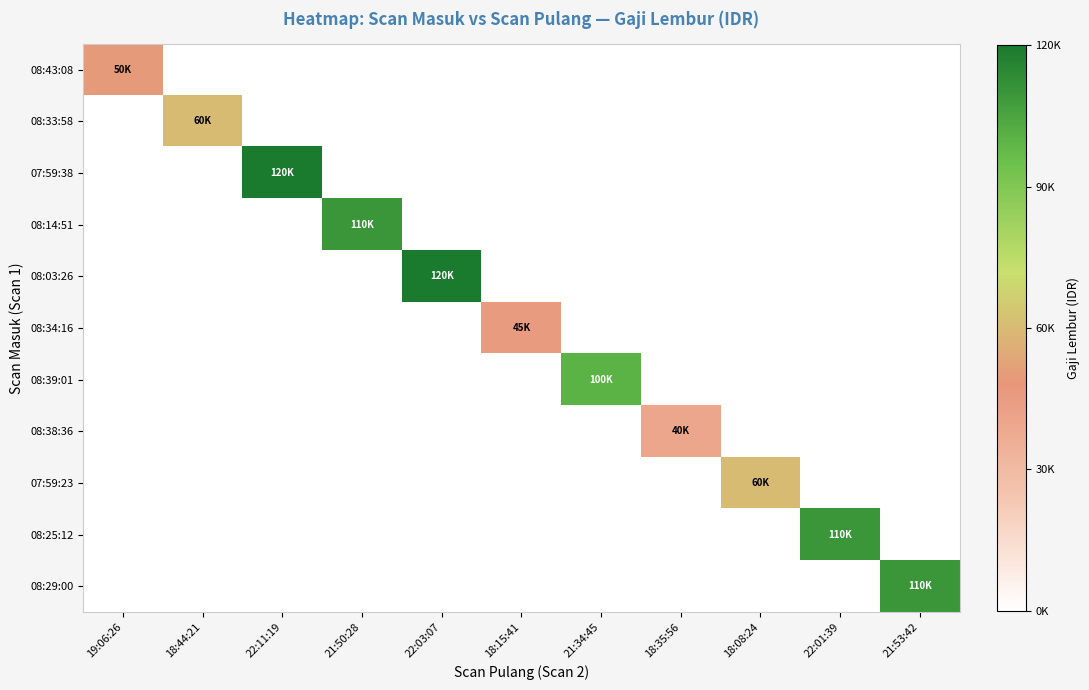

List the series in order of their peak value, highest first.

07:59:38, 08:03:26, 08:14:51, 08:25:12, 08:29:00, 08:39:01, 08:33:58, 07:59:23, 08:43:08, 08:34:16, 08:38:36